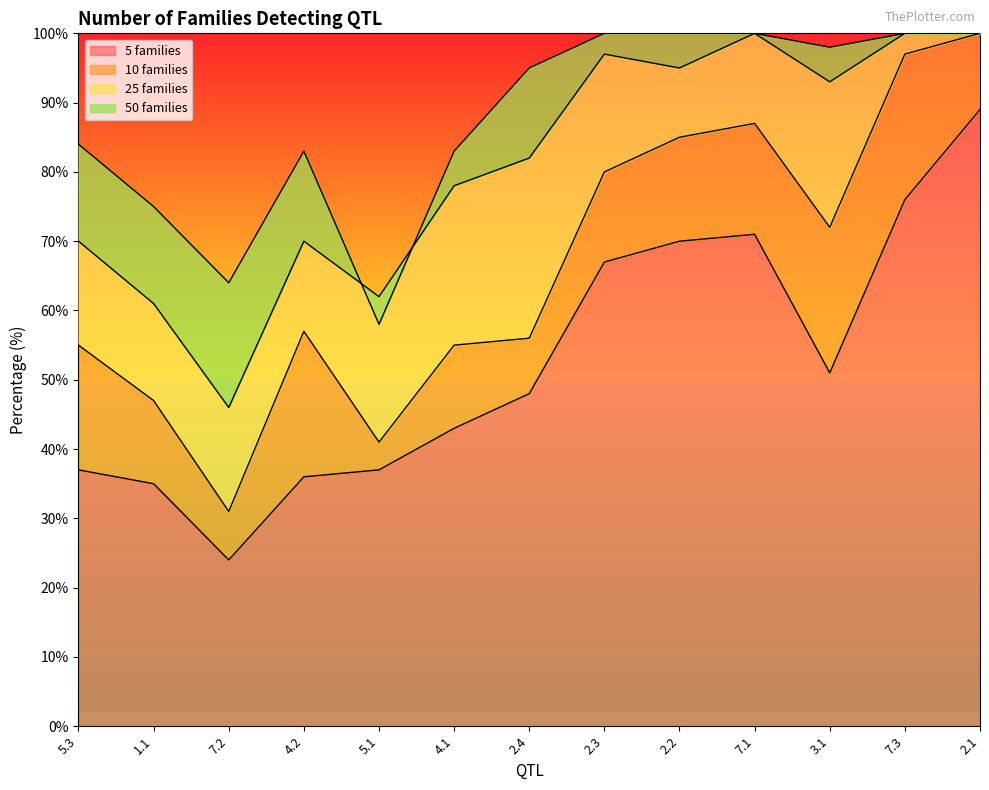

List the series in order of their overall mean, lowest first.

5 families, 10 families, 25 families, 50 families